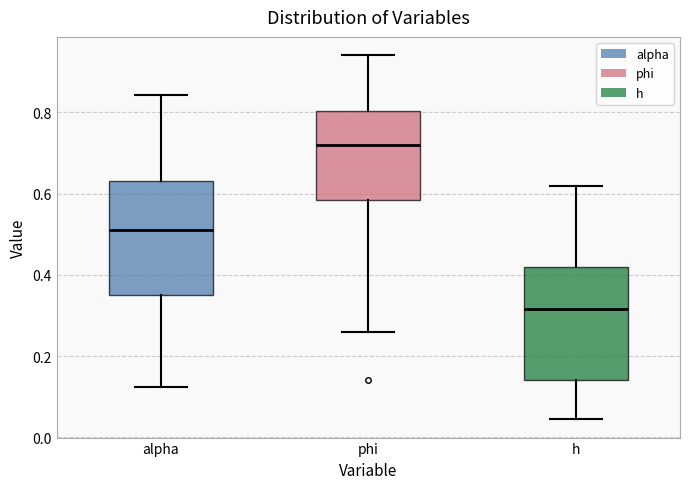

Where is the lower edge of the box for phi on the y-axis? The values are not printed on the chart, so give them approximately, as read against the axis.

0.58